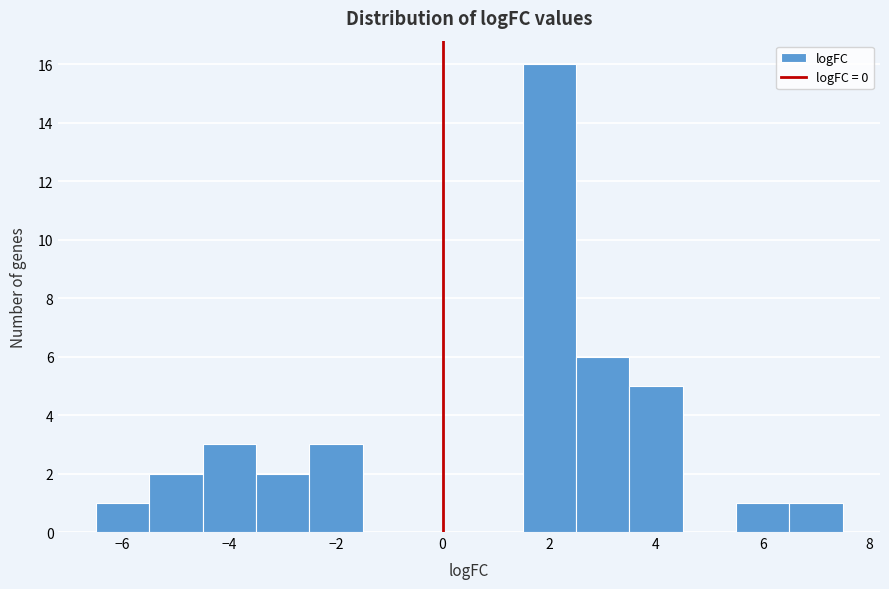

How tall is the bar that spans 1.5 to 2.5 on the x-axis? Neither the bar edges nor the heights are printed on the chart, so give them approximately, as read against the axes.

16